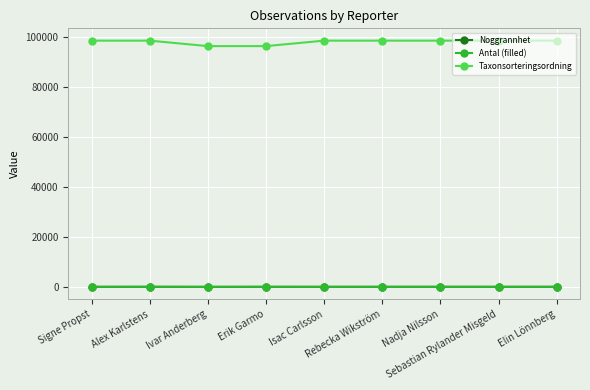

What is the difference between the maximum and minimum values in the Noggrannhet series?

20